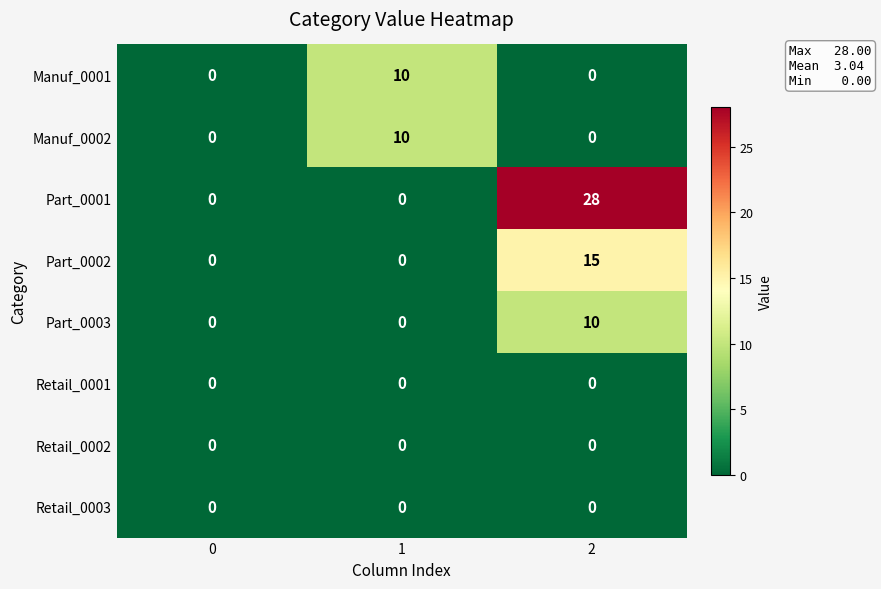

At which category does the chart reach its peak across all series?

2